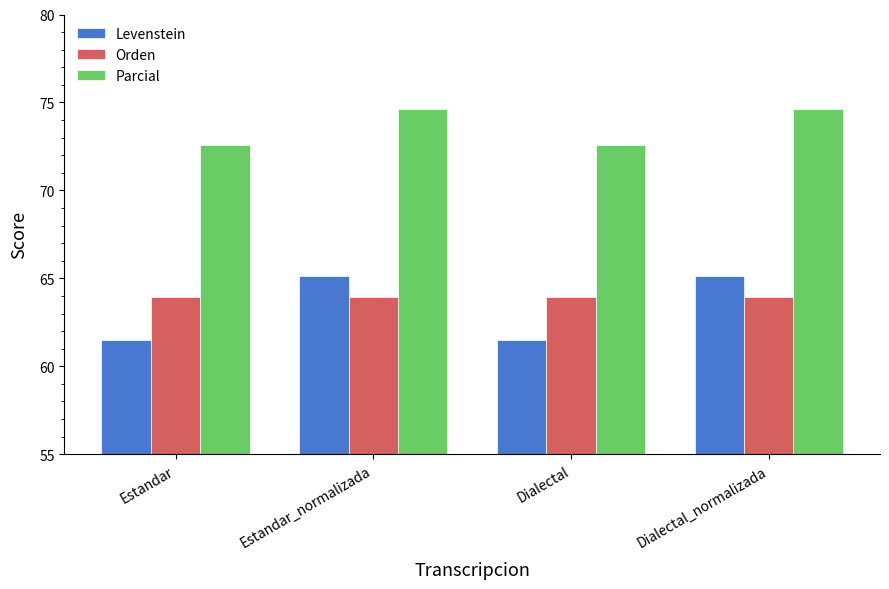

How many groups of bars are there?

4